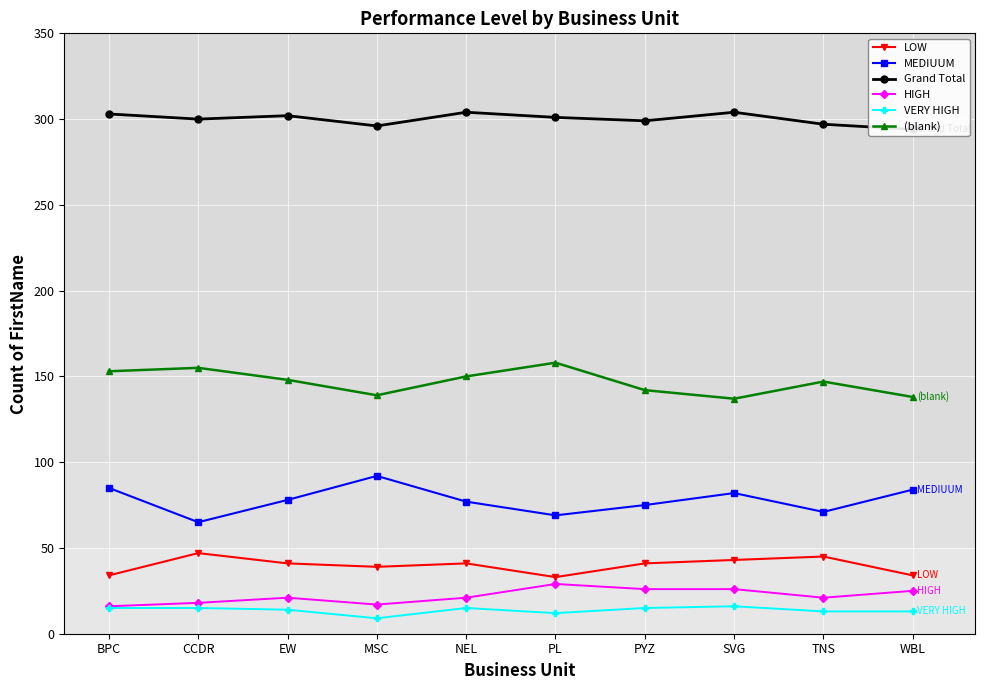

Read the (blank) value at EW, to the nearest 5.

150